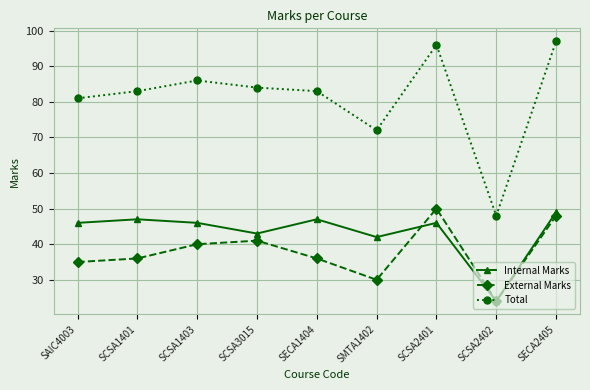

Where is the first local maximum for Total?

SCSA1403